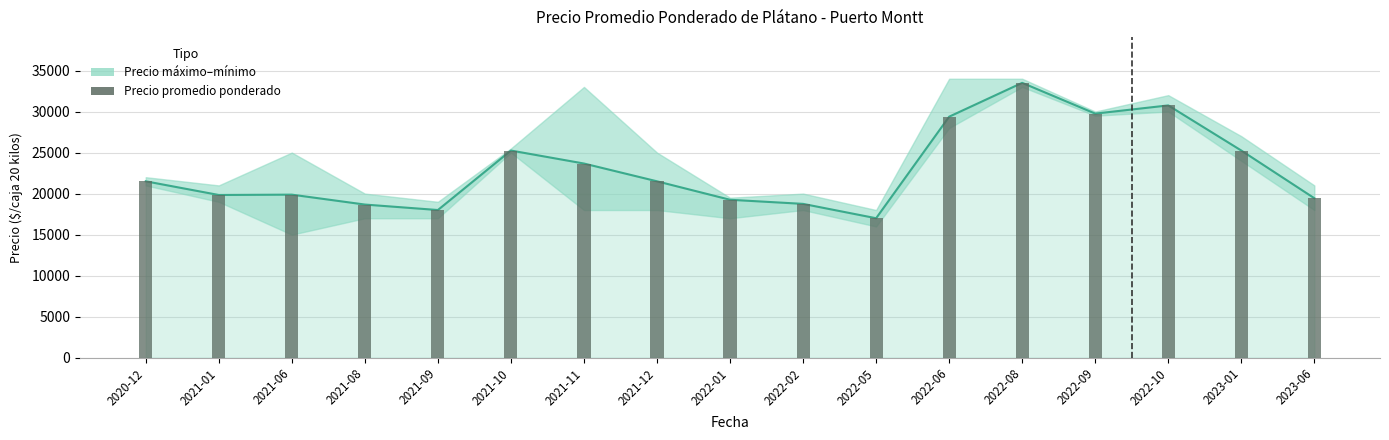

Between 2022-09 and 2022-01, which is larger?

2022-09